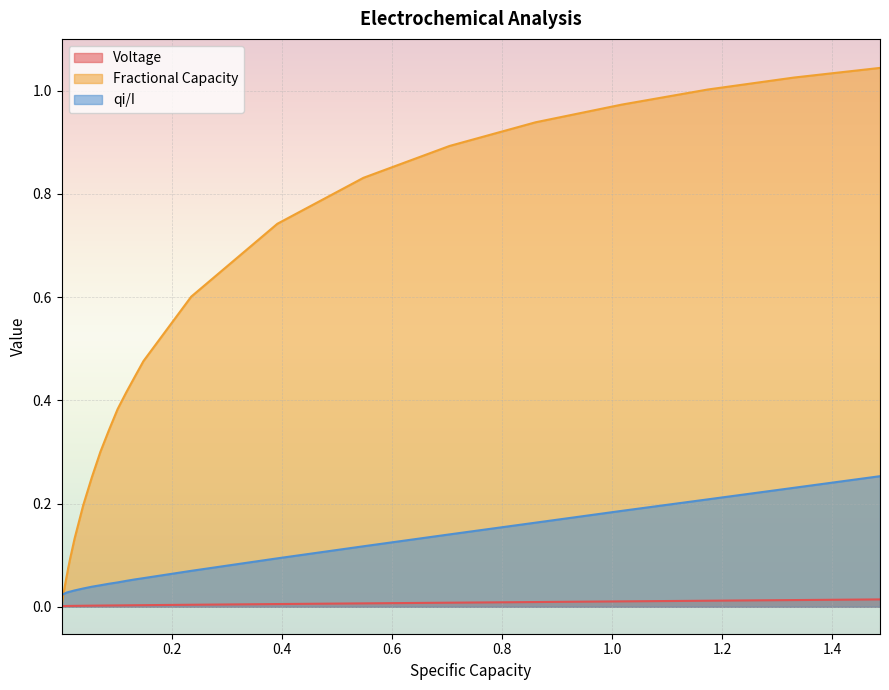

Which series has the widest spread of values?

Fractional Capacity